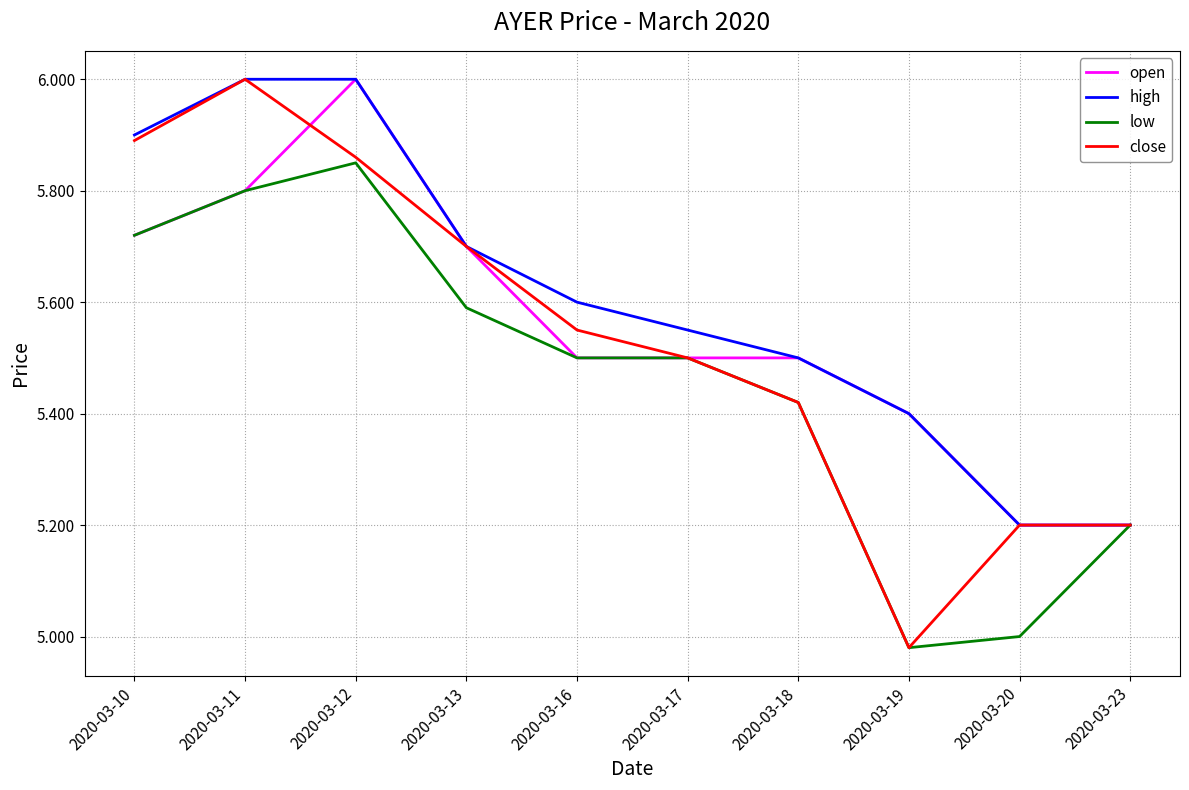

Which series has the largest range (max minus min)?

close